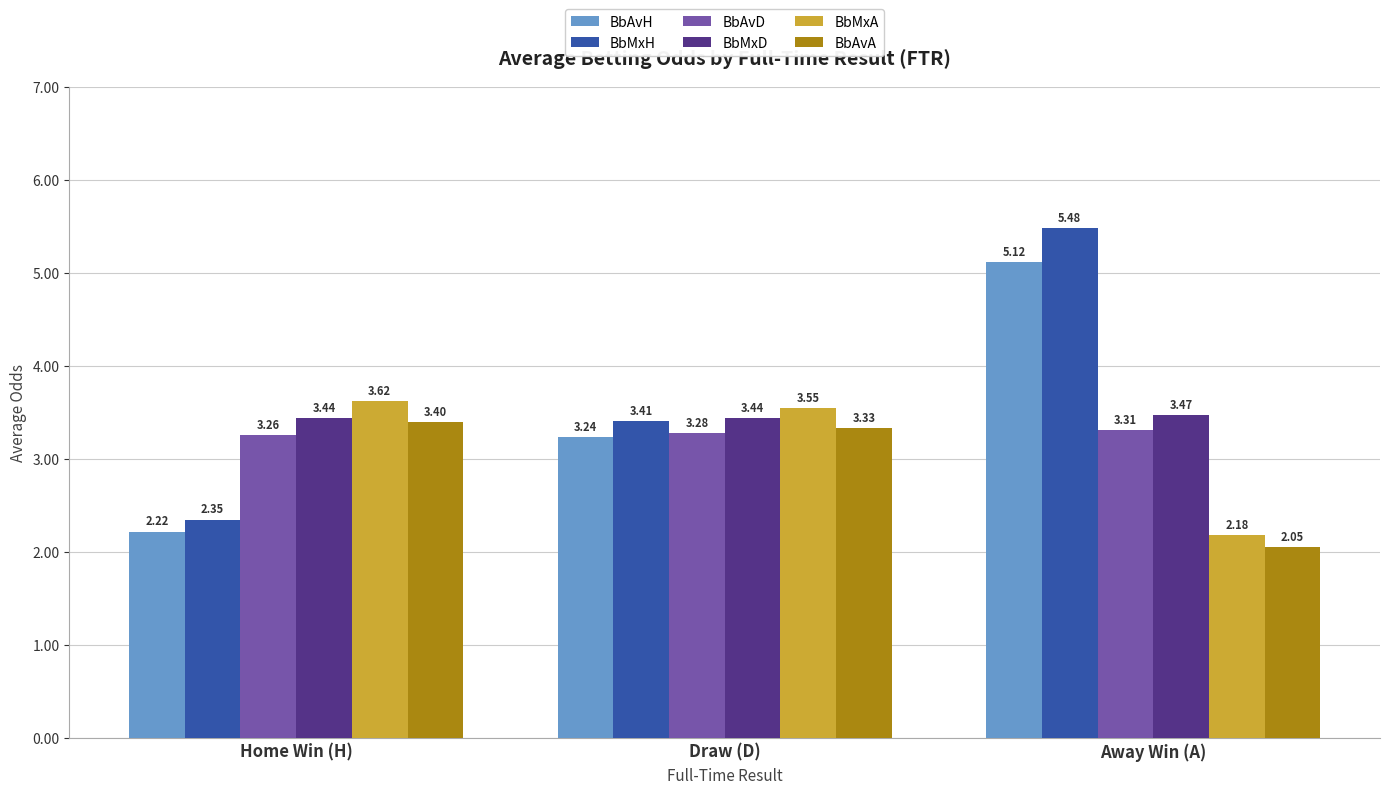

Which series has the widest spread of values?

BbMxH